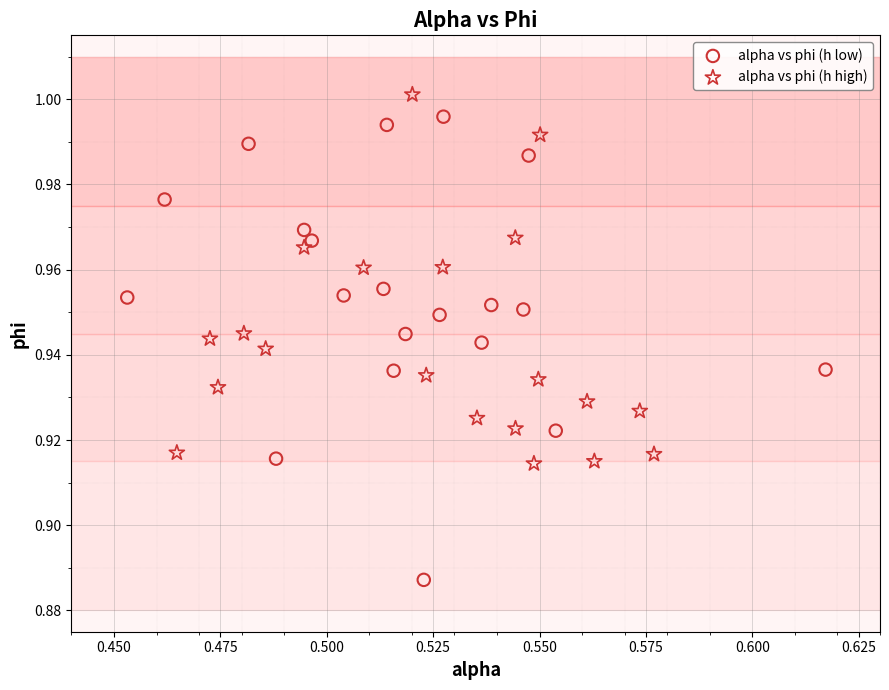

Which series reaches the minimum Y coordinate?

alpha vs phi (h low)